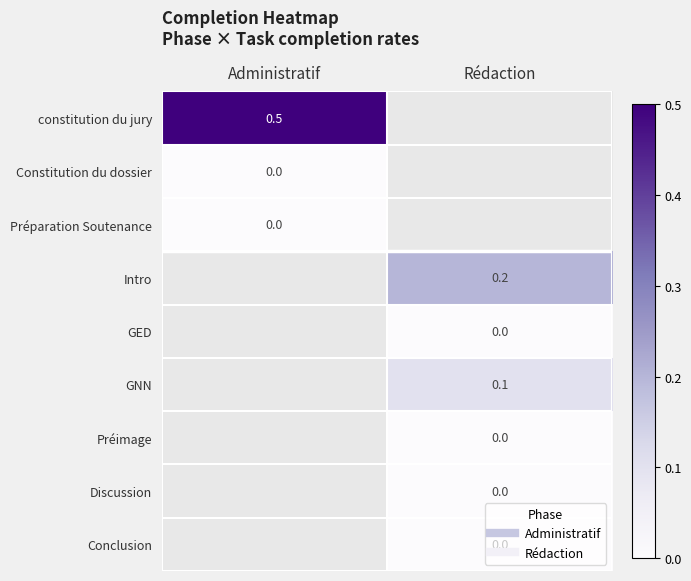

What is the approximate value of Intro at Rédaction?

0.2